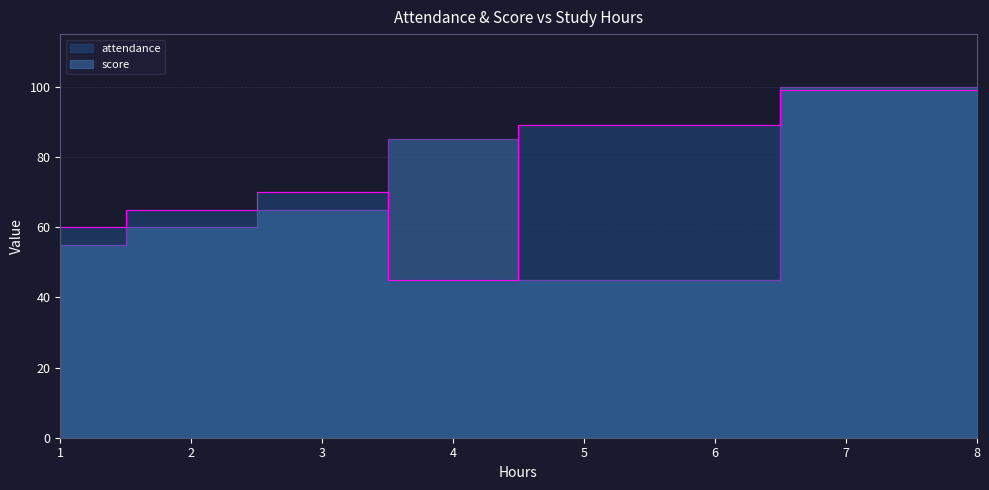

Is it true that attendance equals 96 at 1?

False